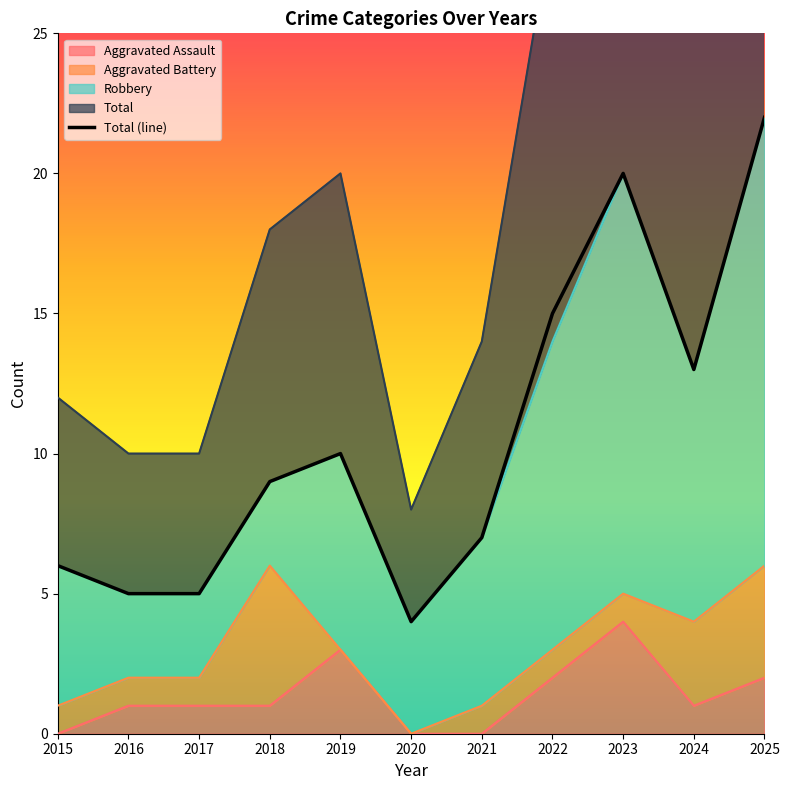

The value at 2018 is 13. True or false?

False